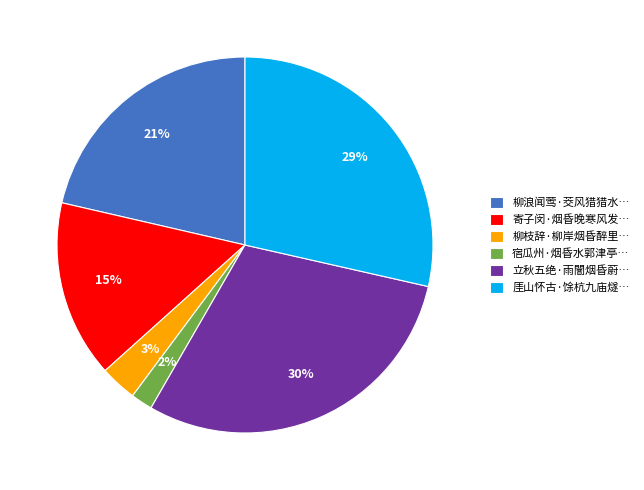

Is the sum of 柳浪闻莺·茭风猎猎水… and 立秋五绝·雨闇烟昏蔚… greater than half?

Yes